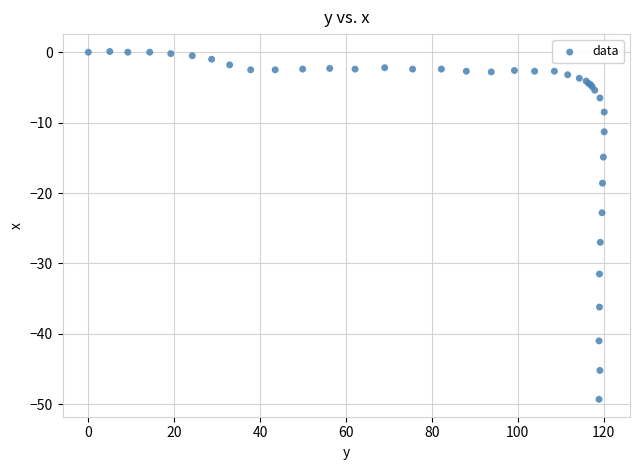

What Y value in the scatter plot is closest to -24?

-22.8